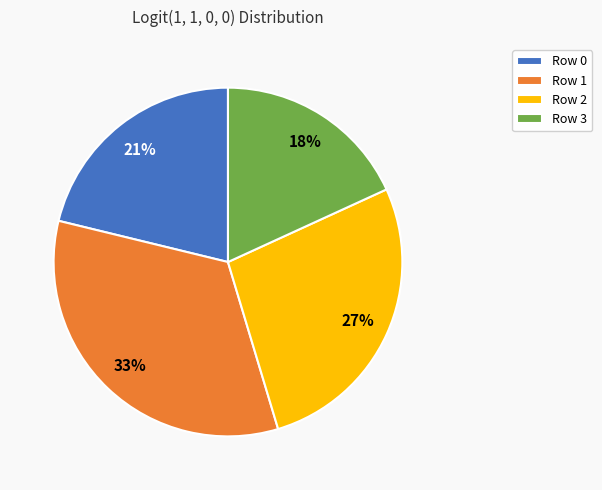

To the nearest percent, what is the average slice percentage?

25%